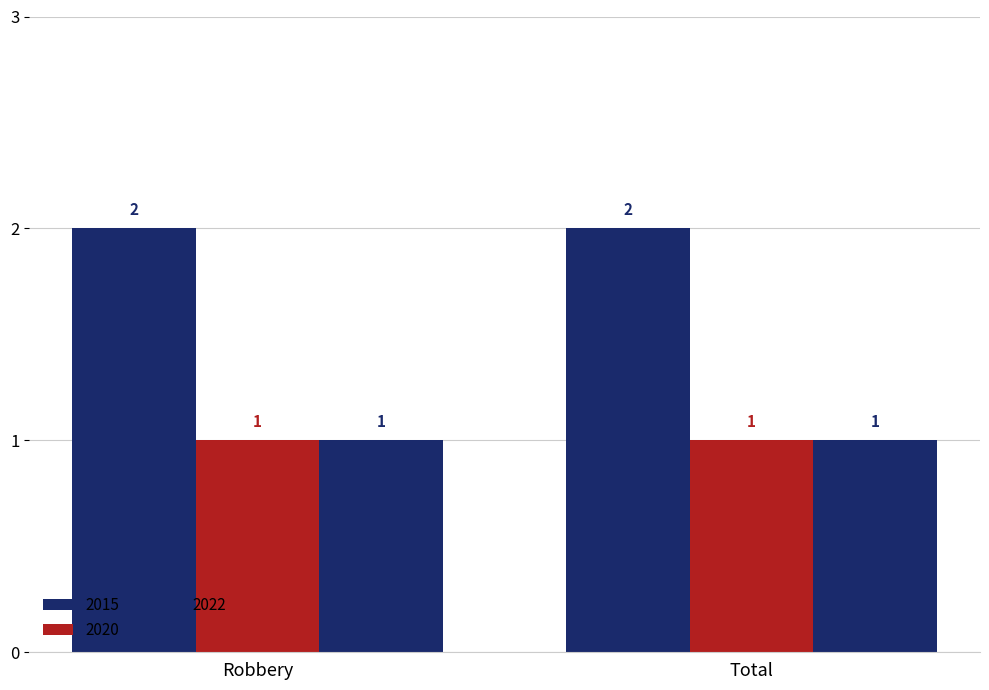

Where is 2022 nearest to the value 1?

Robbery